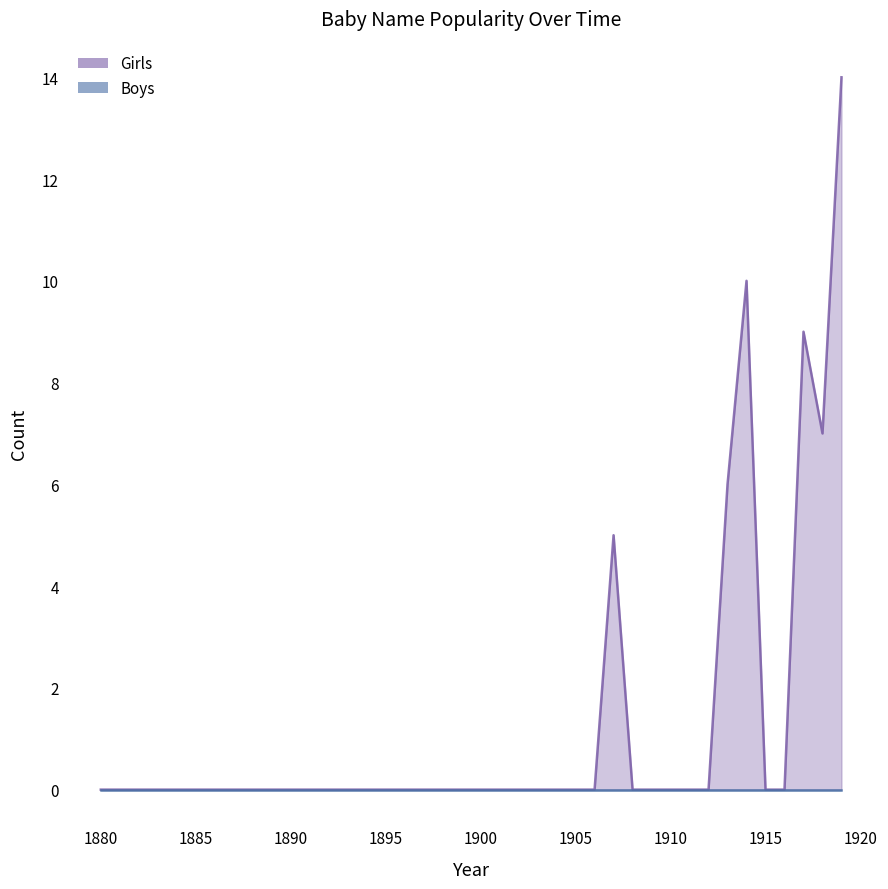

What is the average value of the Girls series?

1